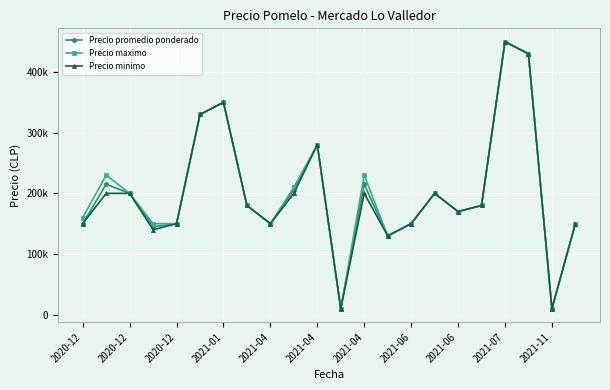

Where is Precio minimo nearest to the value 229900?

2020-12